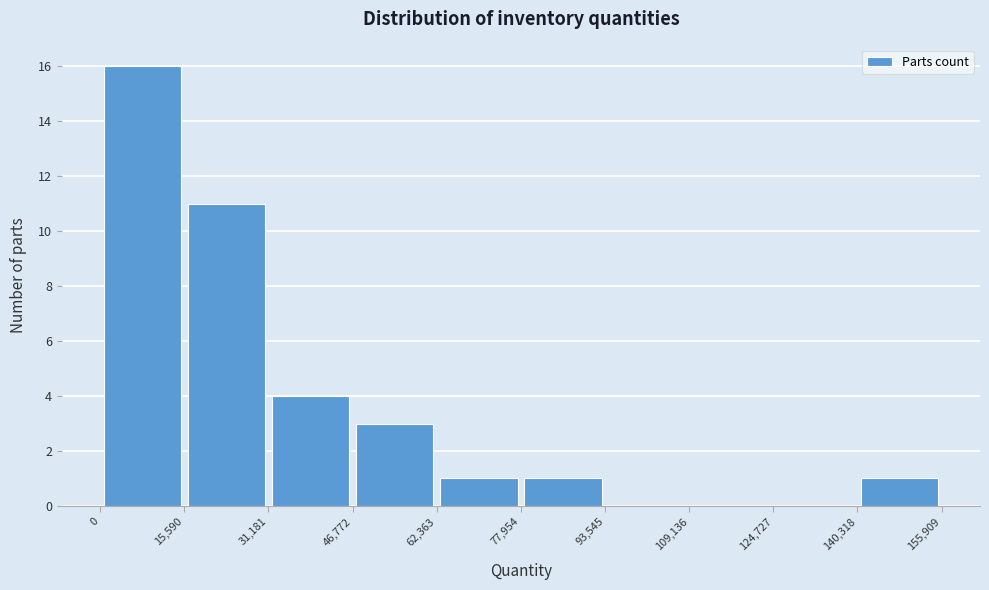

Reading left to right, list every bar in this chart as the range it spans on the x-axis followed by its height. The values are not printed on the chart, so give them approximately, as read against the axis.

0 to 15,590: 16
15,590 to 31,181: 11
31,181 to 46,772: 4
46,772 to 62,363: 3
62,363 to 77,954: 1
77,954 to 93,545: 1
93,545 to 109,136: 0
109,136 to 124,727: 0
124,727 to 140,318: 0
140,318 to 155,909: 1